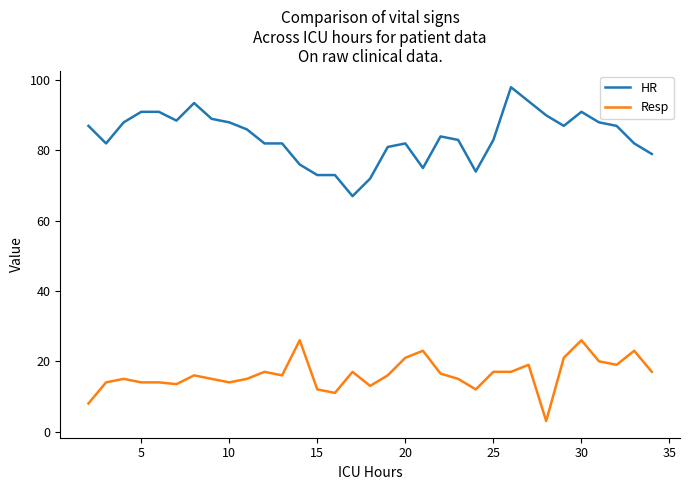

What is the difference between the maximum and minimum values in the Resp series?

23.0